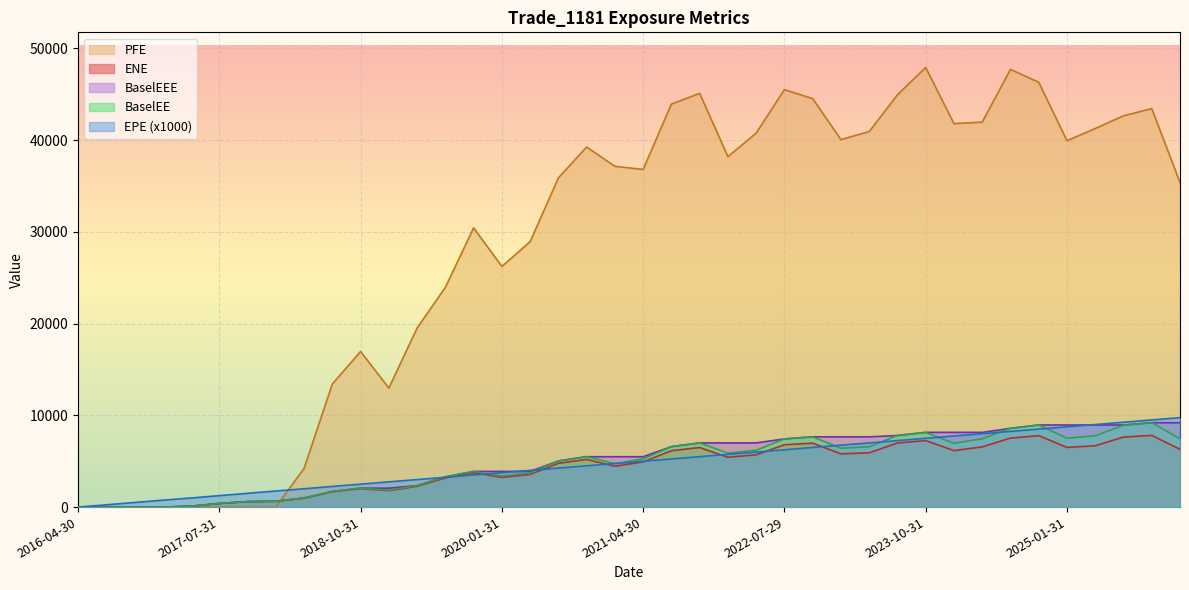

What is the sum of the EPE values at 2020-01-31 and 2024-07-31?

12005.5